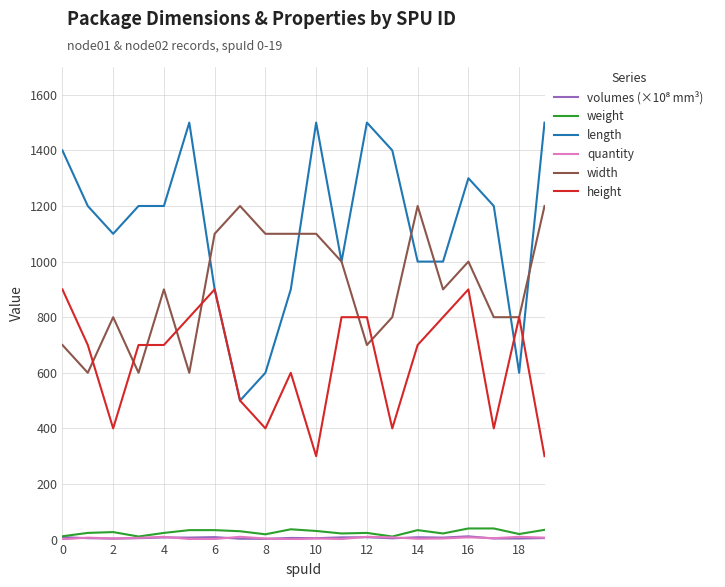

True or false: height and weight intersect in this chart.

False